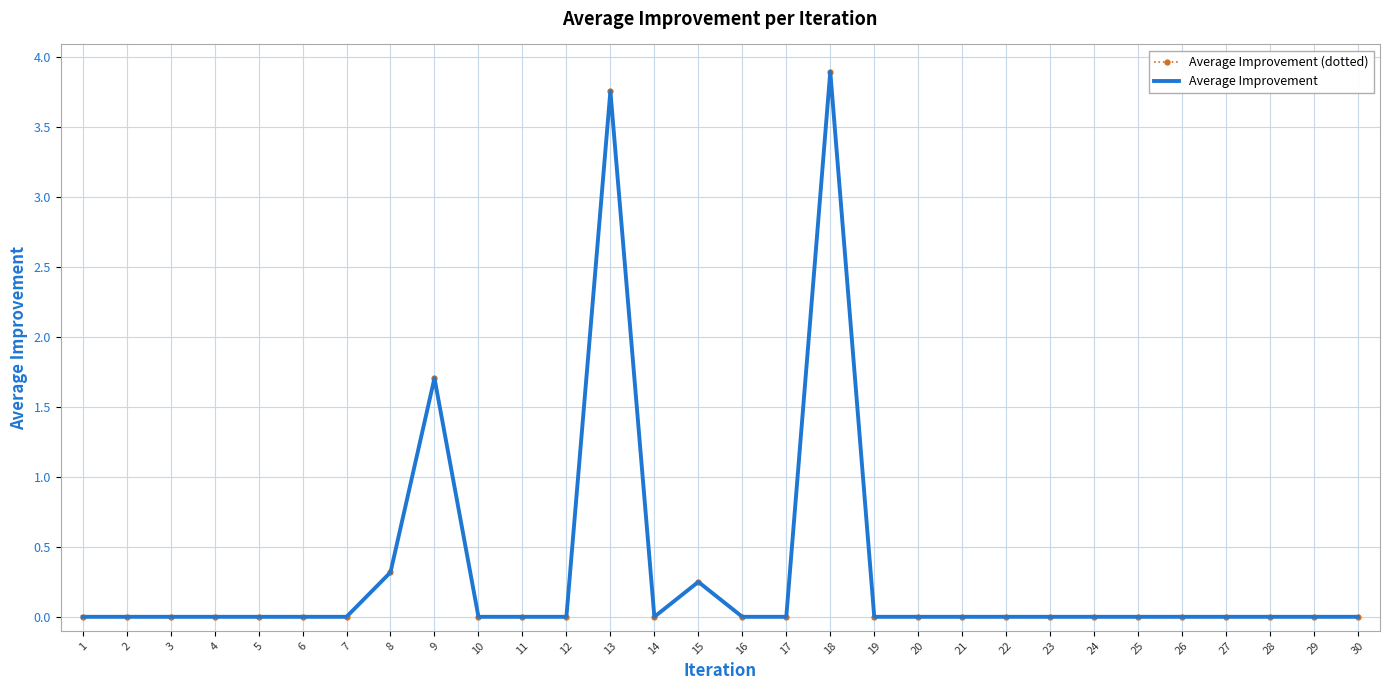

Reading left to right, extract all data points from this chart.

Average Improvement (dotted): 1=0.0	2=0.0	3=0.0	4=0.0	5=0.0	6=0.0	7=0.0	8=0.3	9=1.7	10=0.0	11=0.0	12=0.0	13=3.8	14=0.0	15=0.2	16=0.0	17=0.0	18=3.9	19=0.0	20=0.0	21=0.0	22=0.0	23=0.0	24=0.0	25=0.0	26=0.0	27=0.0	28=0.0	29=0.0	30=0.0
Average Improvement: 1=0.0	2=0.0	3=0.0	4=0.0	5=0.0	6=0.0	7=0.0	8=0.3	9=1.7	10=0.0	11=0.0	12=0.0	13=3.8	14=0.0	15=0.2	16=0.0	17=0.0	18=3.9	19=0.0	20=0.0	21=0.0	22=0.0	23=0.0	24=0.0	25=0.0	26=0.0	27=0.0	28=0.0	29=0.0	30=0.0